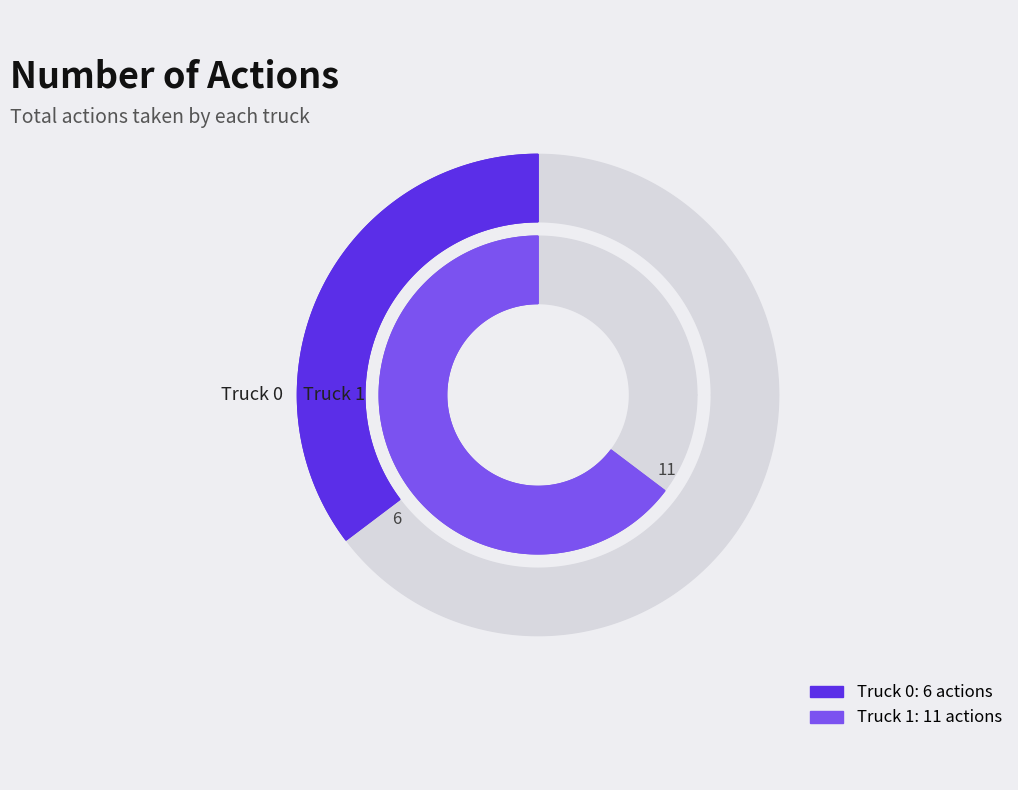

To the nearest percent, what portion does Truck 0 represent?

35%